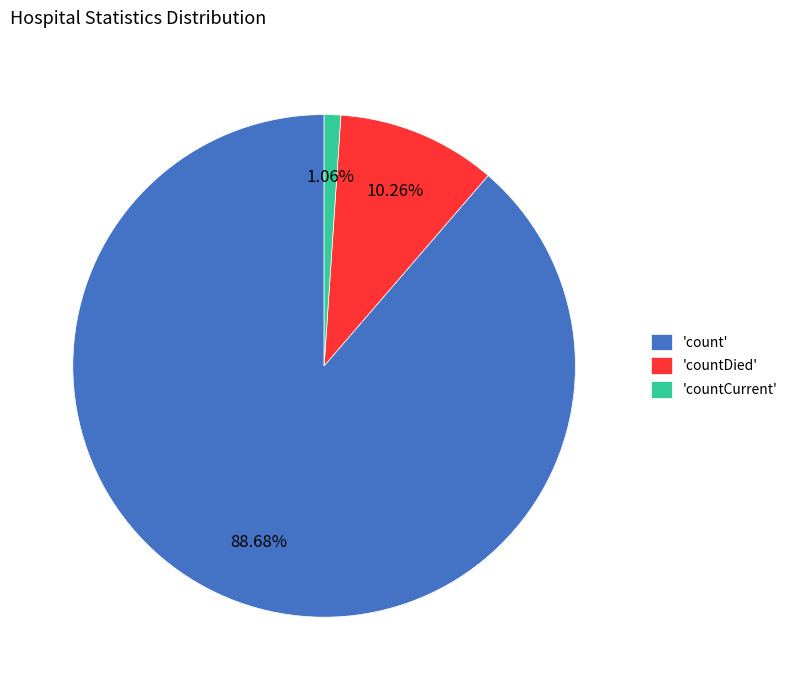

Which slice is the smallest?

'countCurrent'